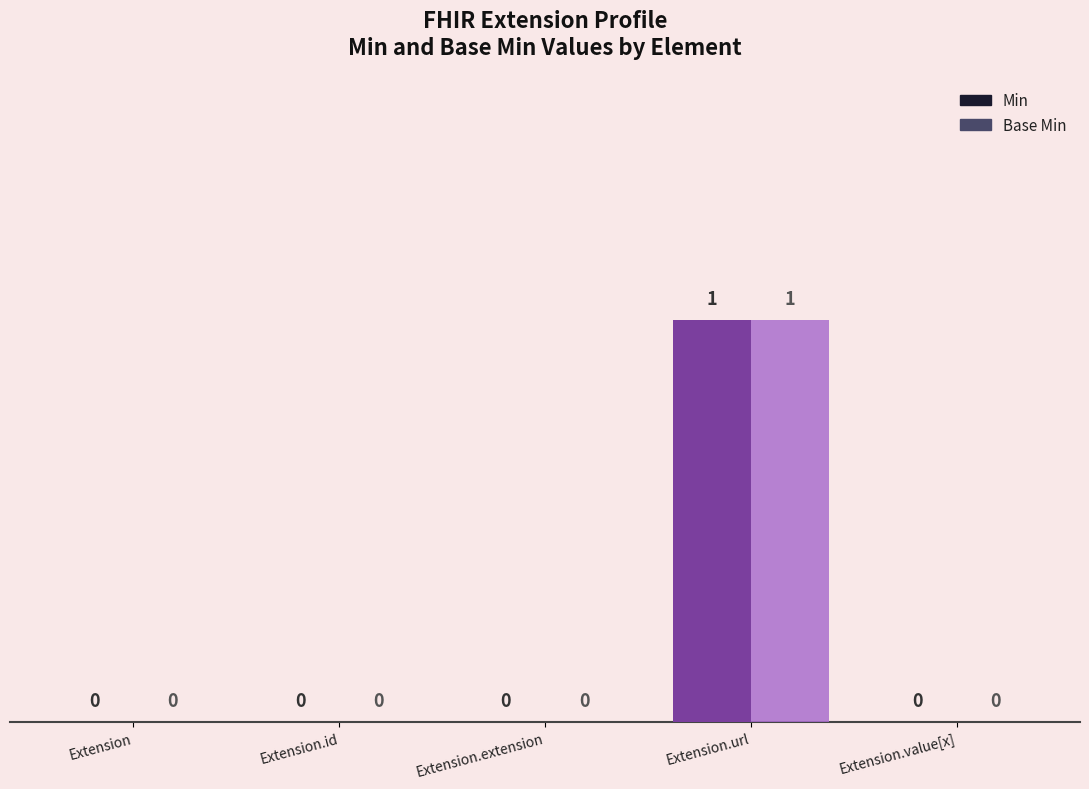

At which category does the chart reach its peak across all series?

Extension.url